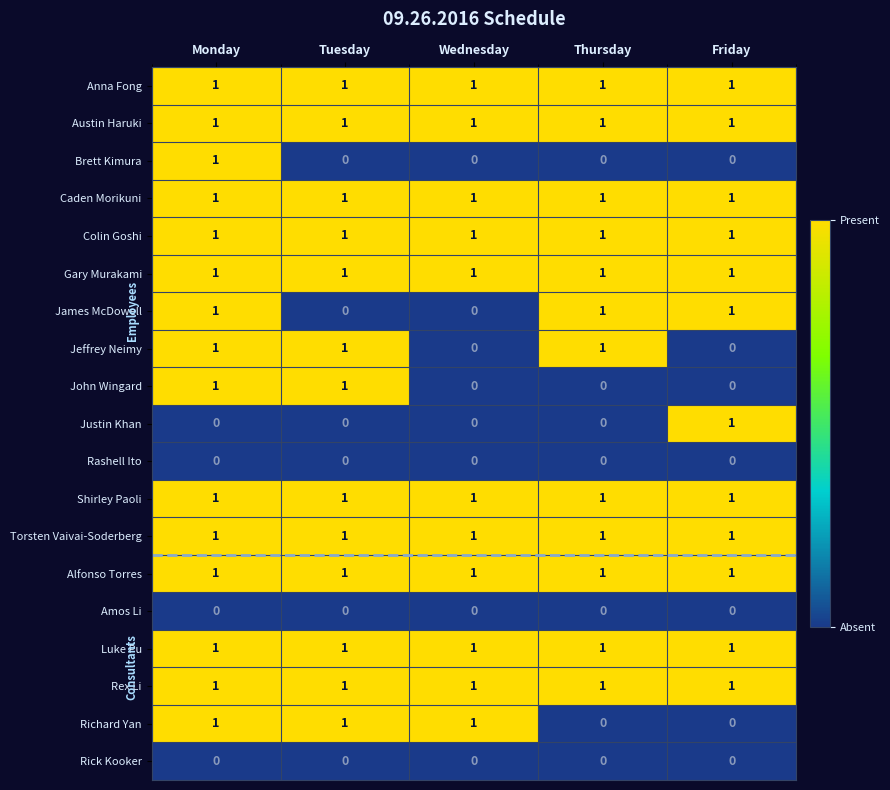

True or false: Colin Goshi has a value of 1 at Thursday.

True